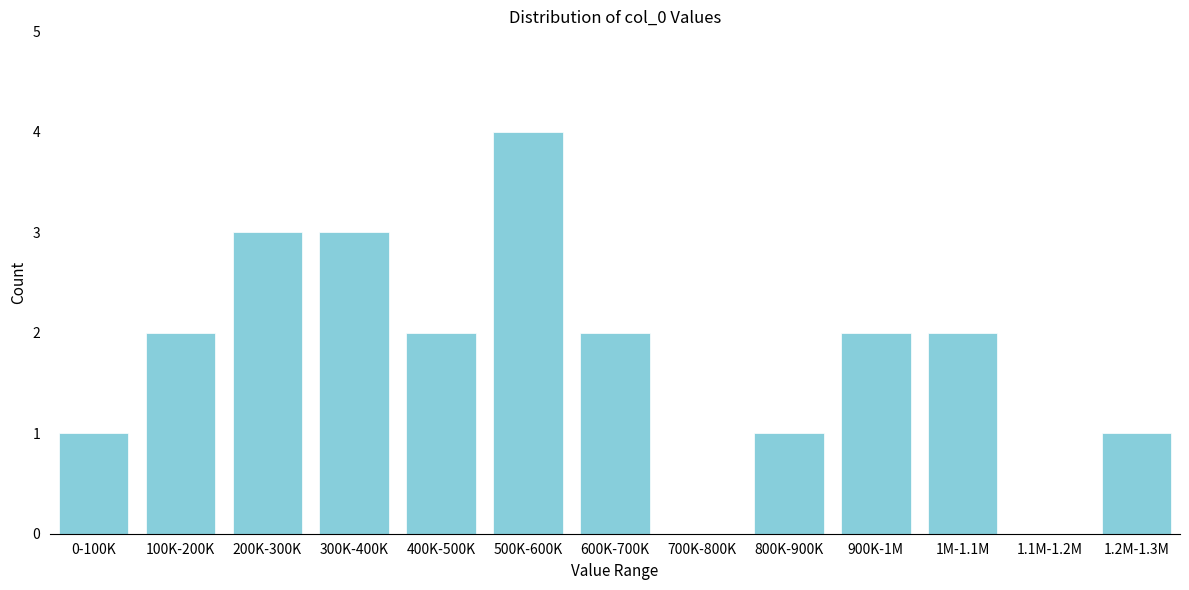

Reading left to right, extract all data points from this chart.

0-100K=1	100K-200K=2	200K-300K=3	300K-400K=3	400K-500K=2	500K-600K=4	600K-700K=2	700K-800K=0	800K-900K=1	900K-1M=2	1M-1.1M=2	1.1M-1.2M=0	1.2M-1.3M=1